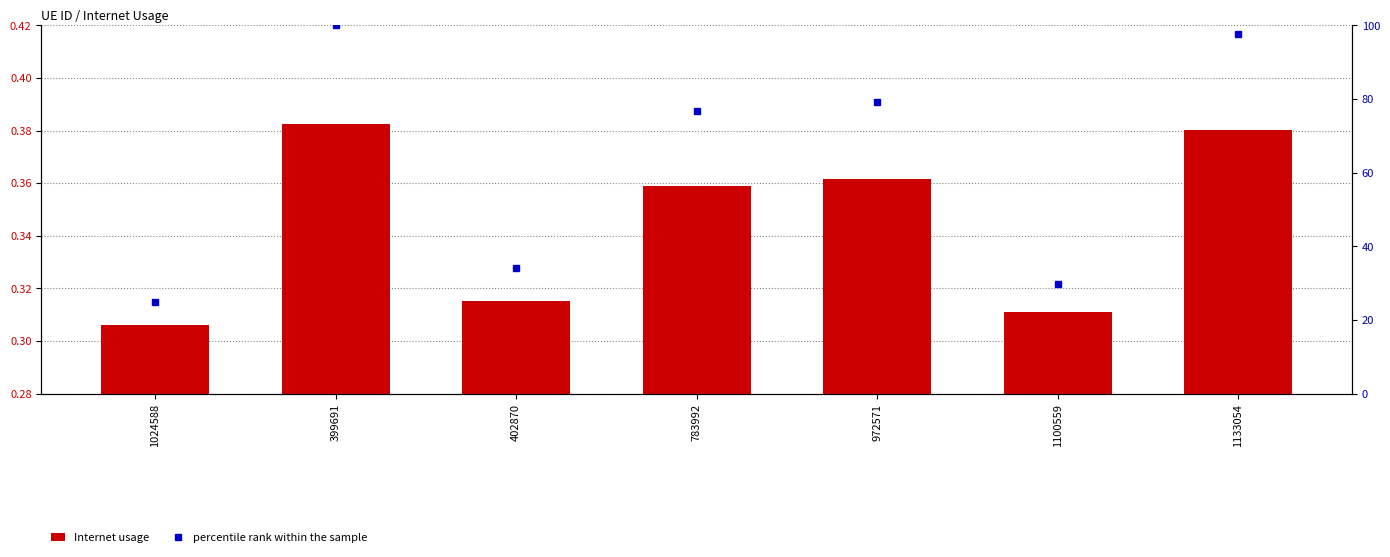

At which label does percentile rank within the sample reach its minimum?

1024588